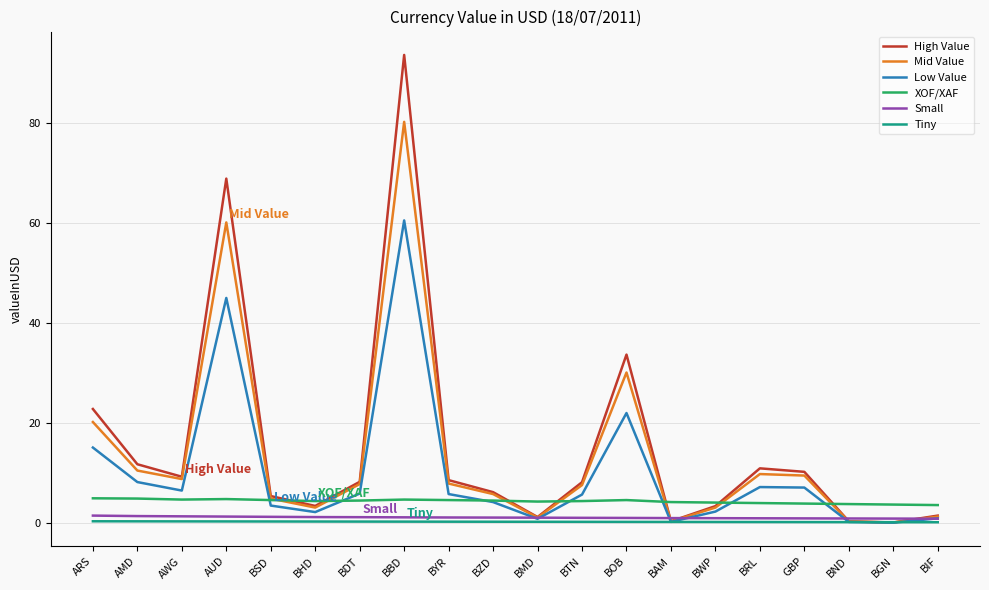

The value of XOF/XAF at GBP is 3.9. True or false?

True